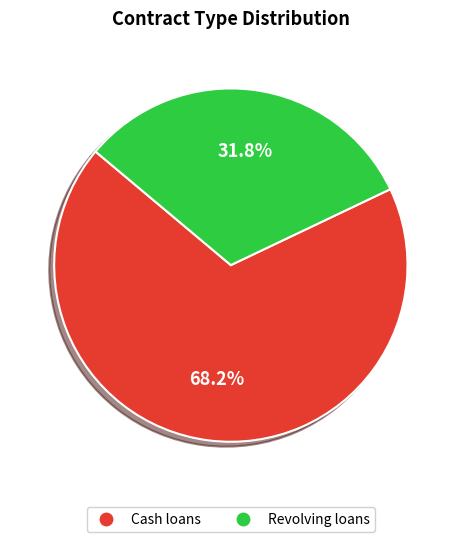

What percentage is the Cash loans slice, to the nearest percent?

68%